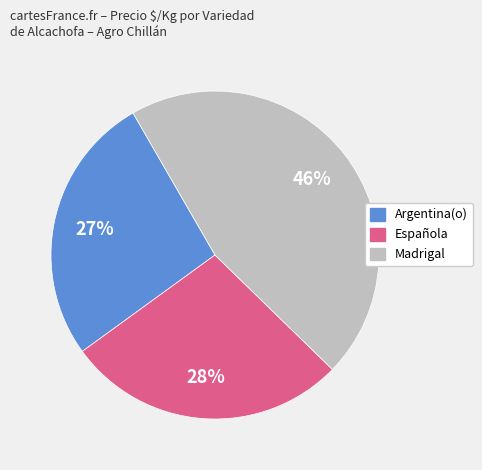

What is the smallest slice in the pie chart?

Argentina(o)